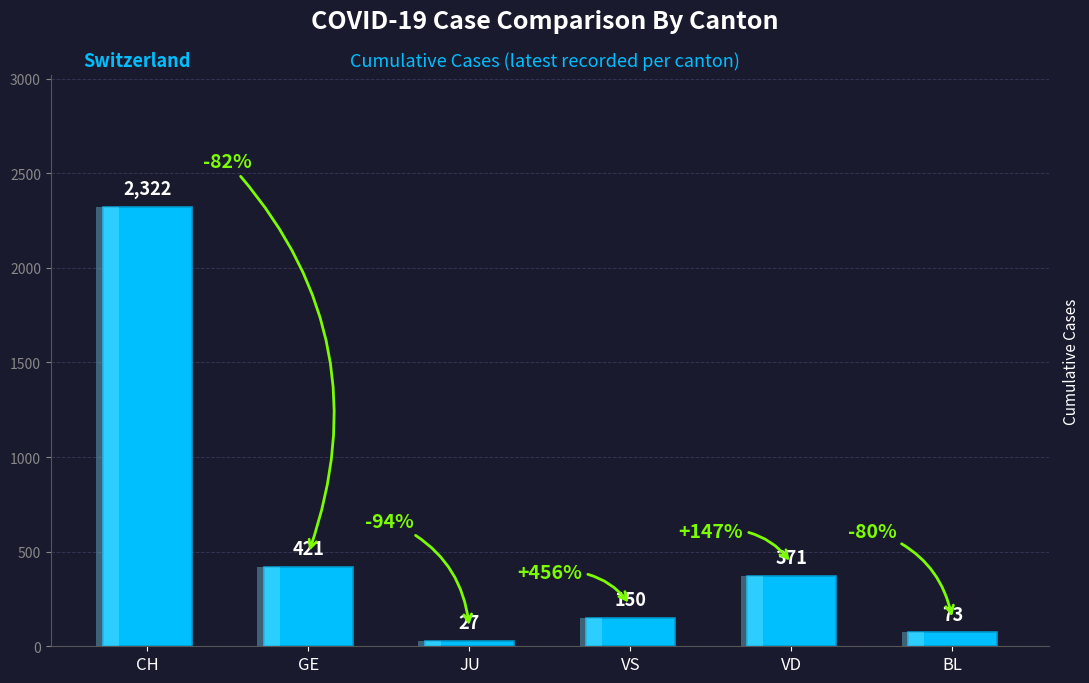

What is the label of the 6th bar from the right?

CH